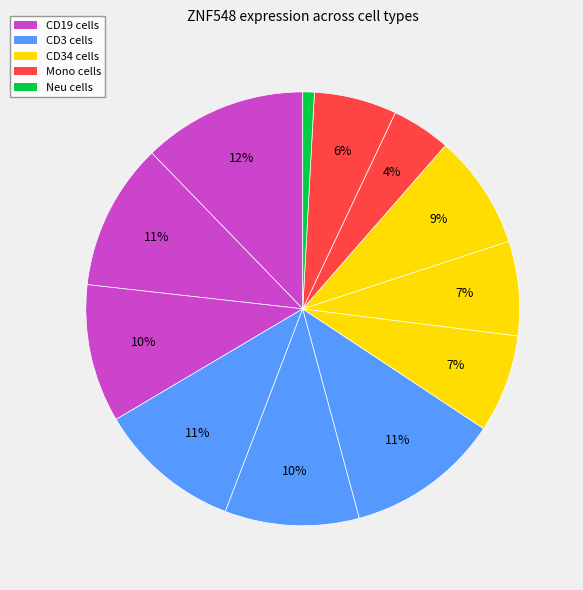

How many segments does this pie chart have?

12